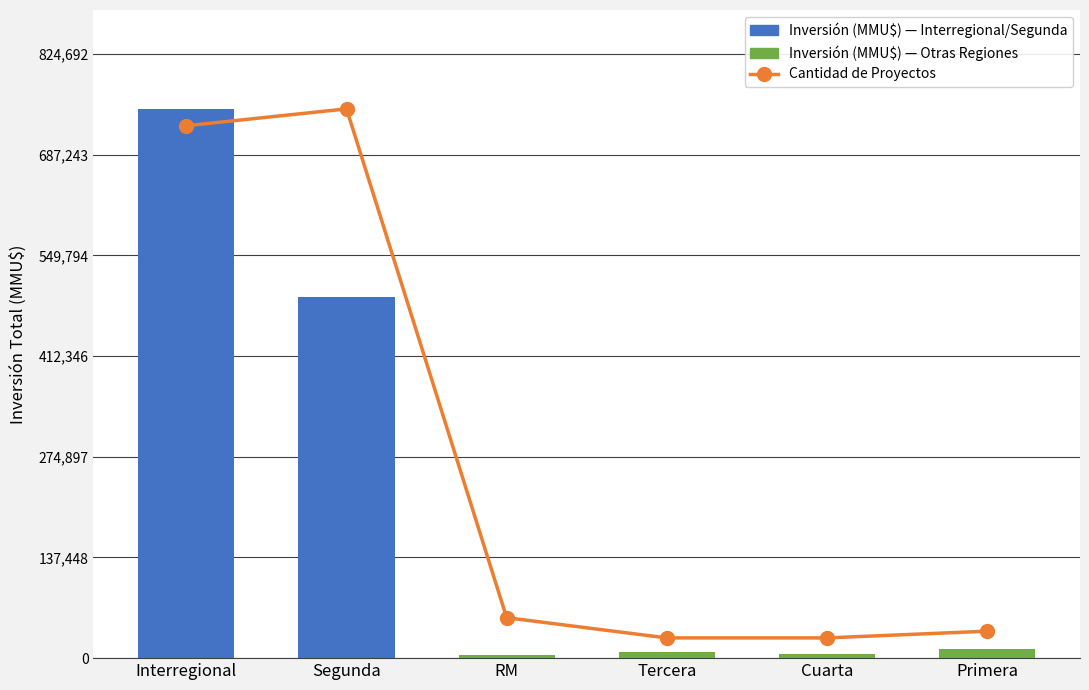

Read the value at Interregional.

726722.5